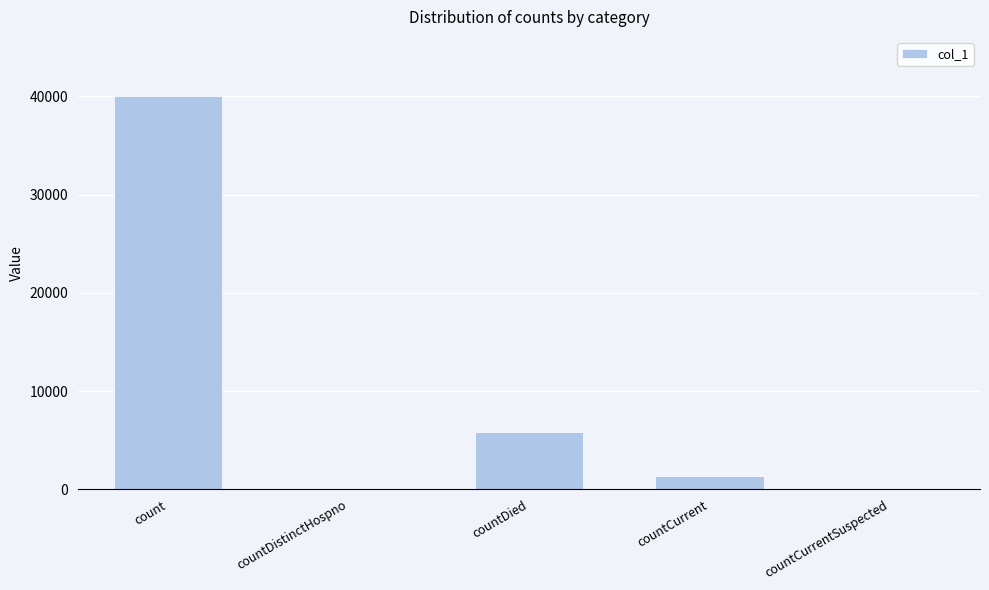

At which category does the chart reach its peak across all series?

count